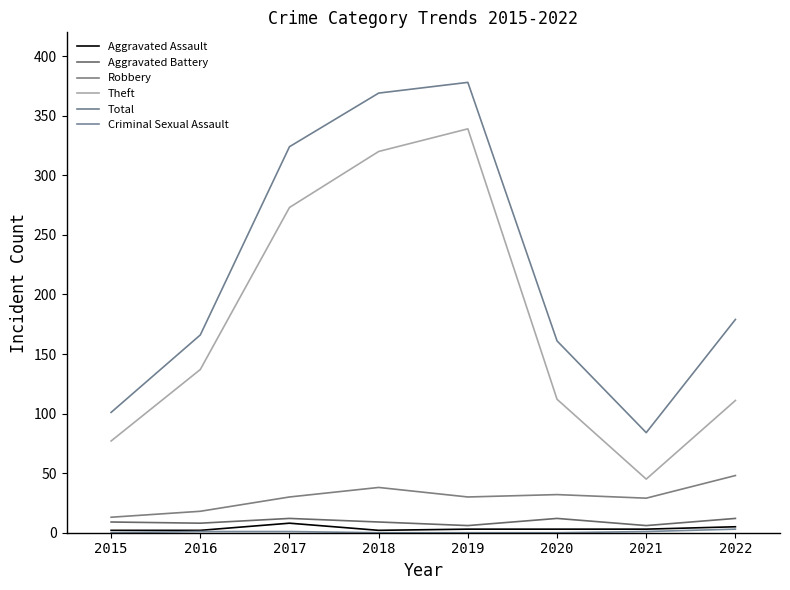

Which series has the largest range (max minus min)?

Theft